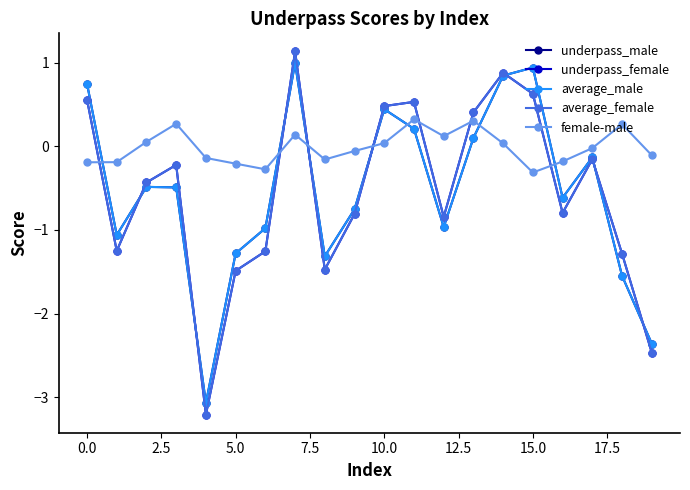

What is the value of the average_female point at the 10th from the left?

-0.8